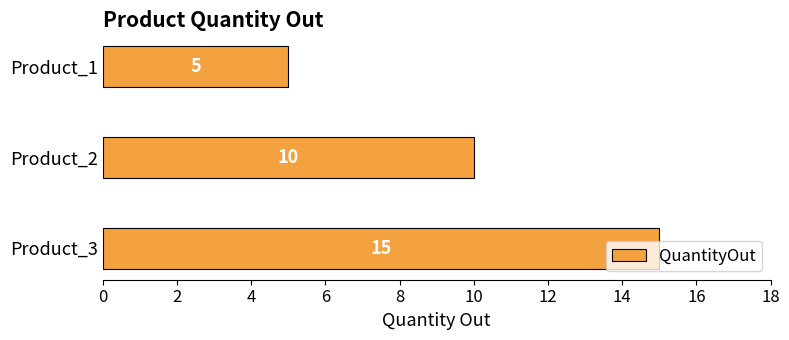

List the labels in order of value, largest first.

Product_3, Product_2, Product_1